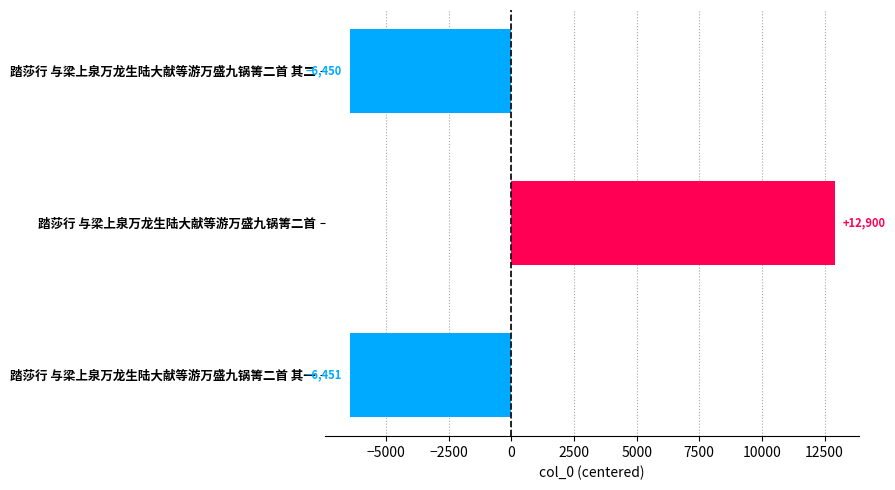

What is the change in value from 踏莎行 与梁上泉万龙生陆大献等游万盛九锅箐二首 其二 to 踏莎行 与梁上泉万龙生陆大献等游万盛九锅箐二首?

+19350.0